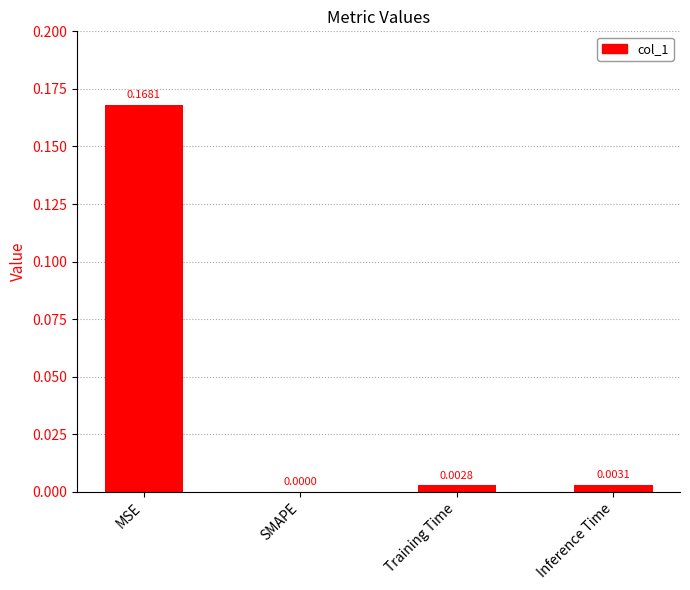

Is it true that the value at Inference Time is 0.0?

True